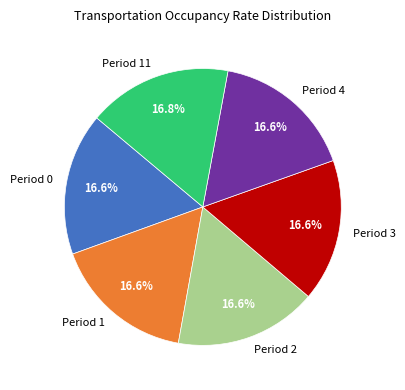

Is there any slice that represents more than half of the pie?

No